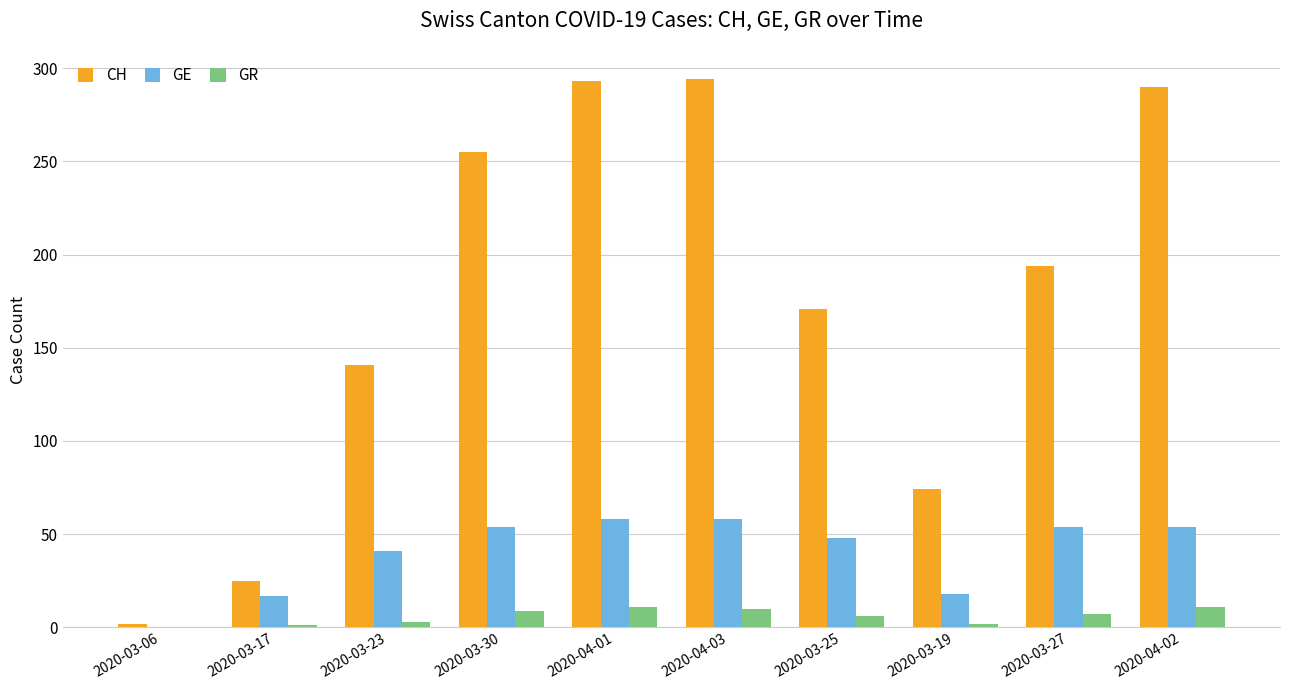

The GE series shows 18 at 2020-03-19. True or false?

True